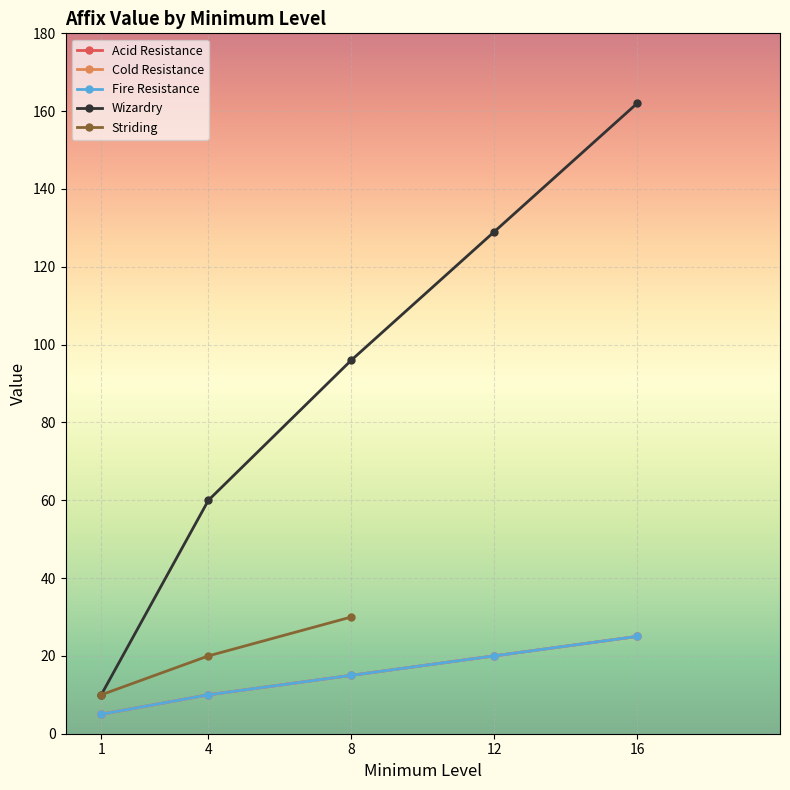

What is the spread (max minus min) of values at 1?

5.0